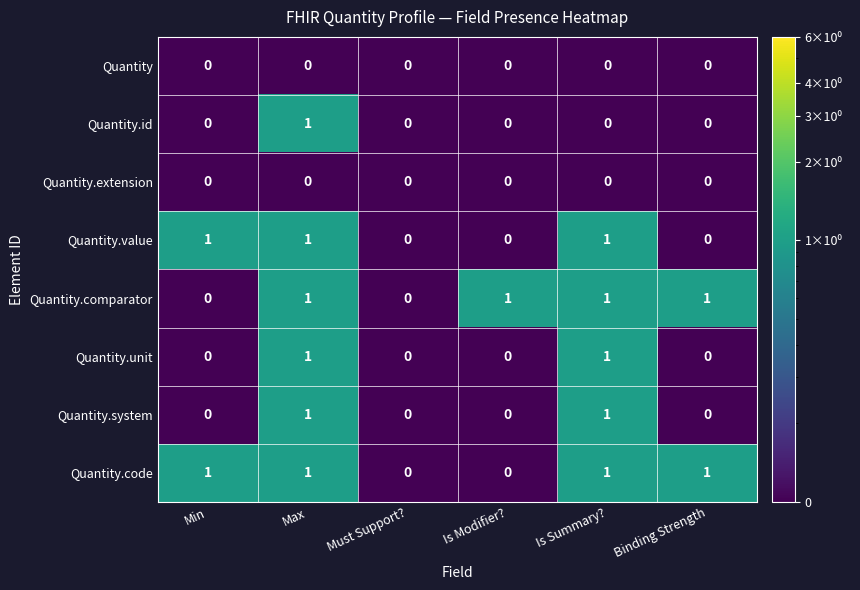

How many Quantity.value values are between 0 and 1?

6